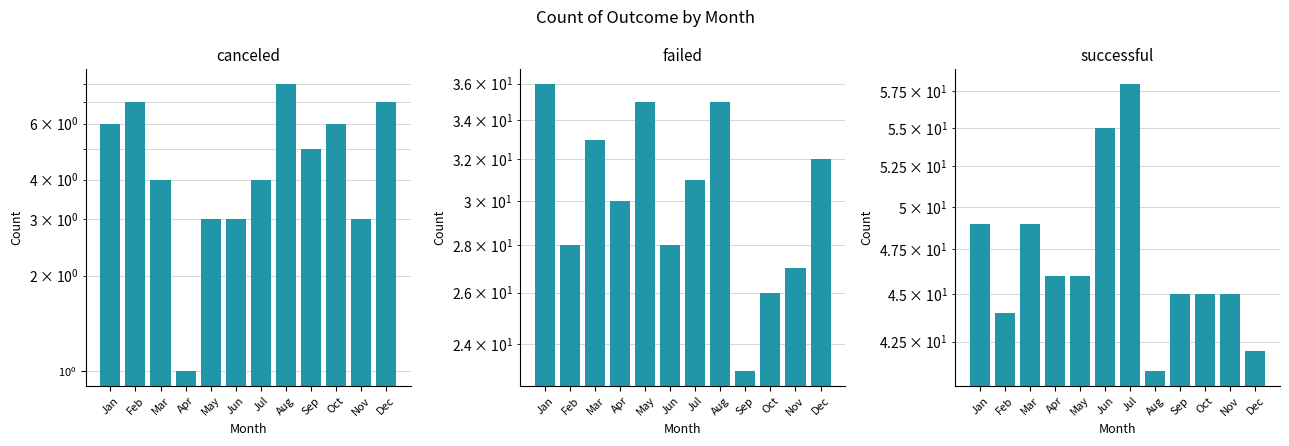

What is the smallest value displayed?

1